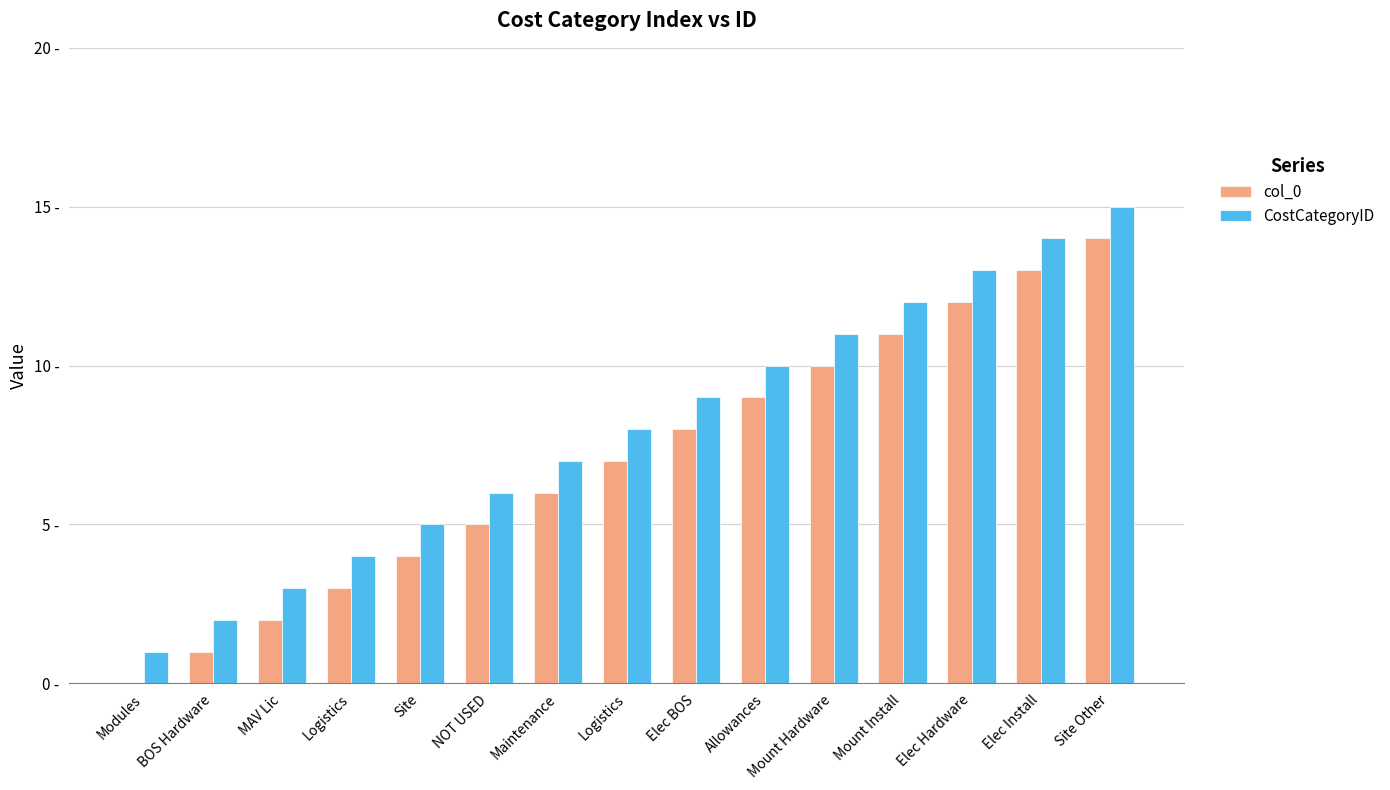

Reading left to right, extract all data points from this chart.

col_0: 0	1	2	3	4	5	6	7	8	9	10	11	12	13	14
CostCategoryID: 1	2	3	4	5	6	7	8	9	10	11	12	13	14	15